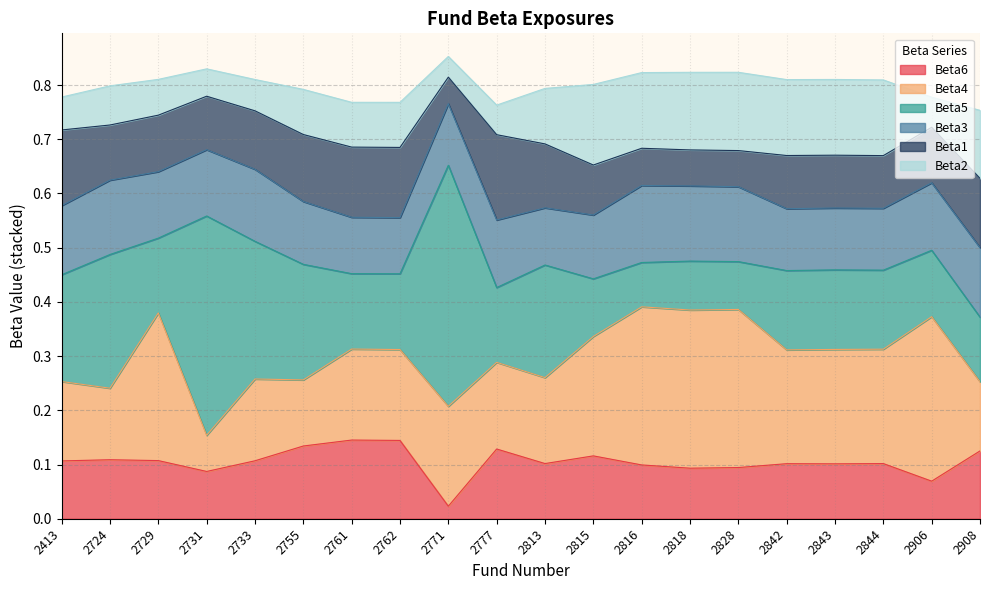

Where is the first local maximum for Beta2?

2724